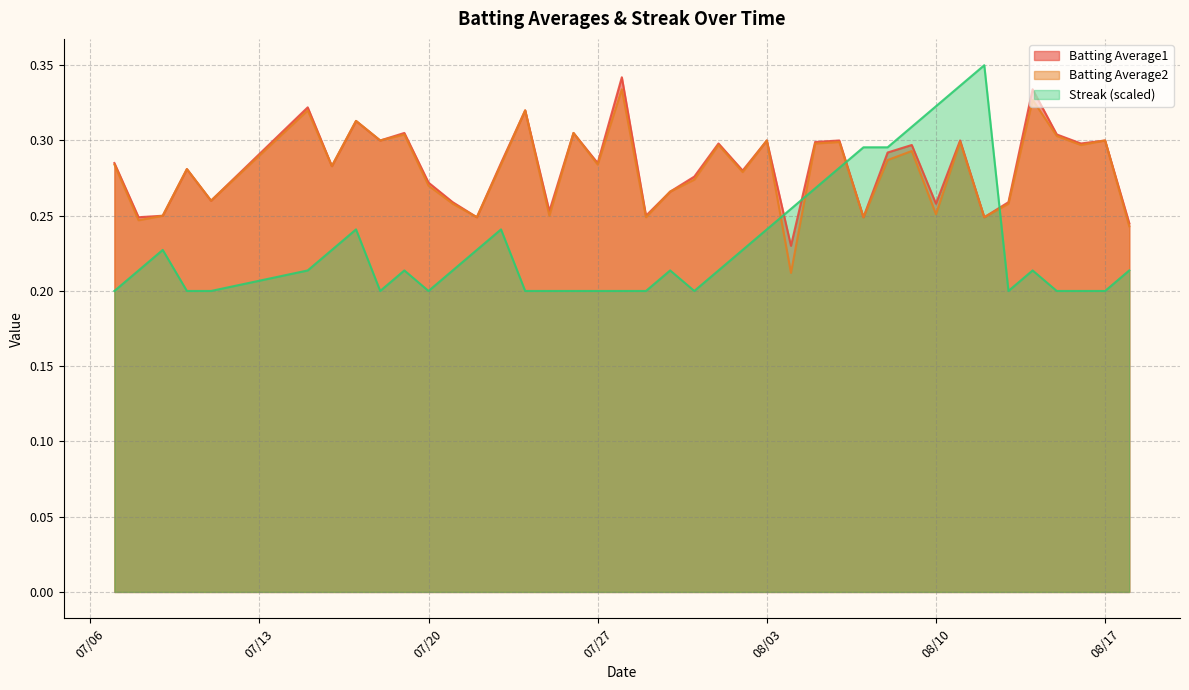

Which category has the highest value across all series?

2010-08-12